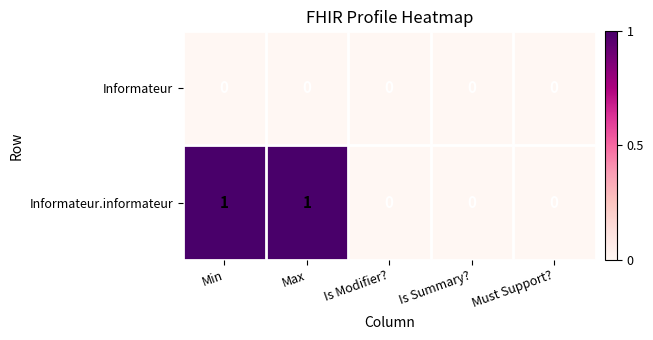

Count the Informateur.informateur values in the range 0 to 1.

5